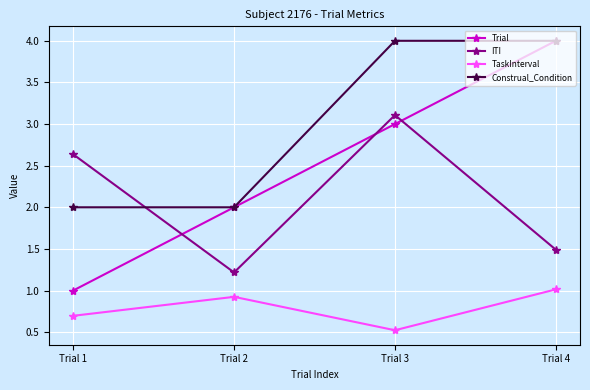

What is the total value across all series at Trial 3?

10.6